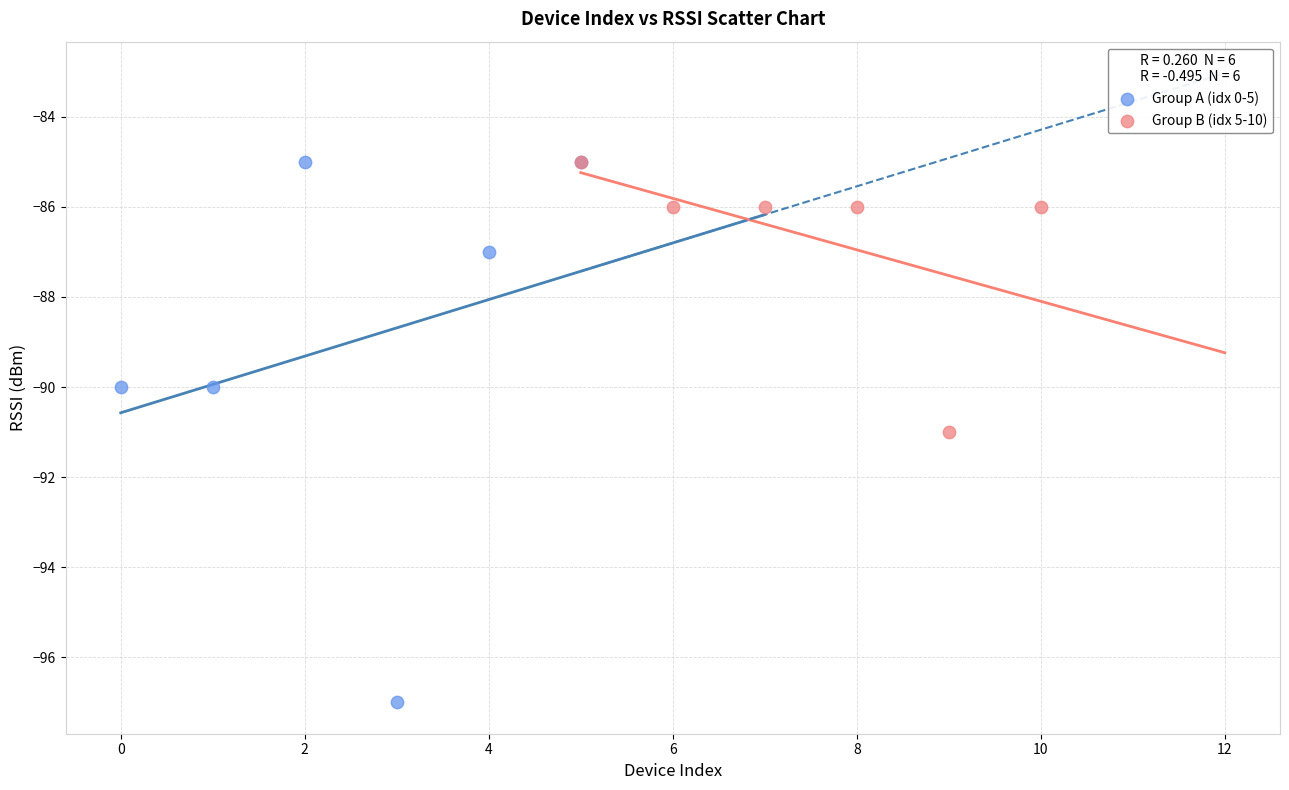

What are all the series names shown in the legend?

Group A (idx 0-5), Group B (idx 5-10)